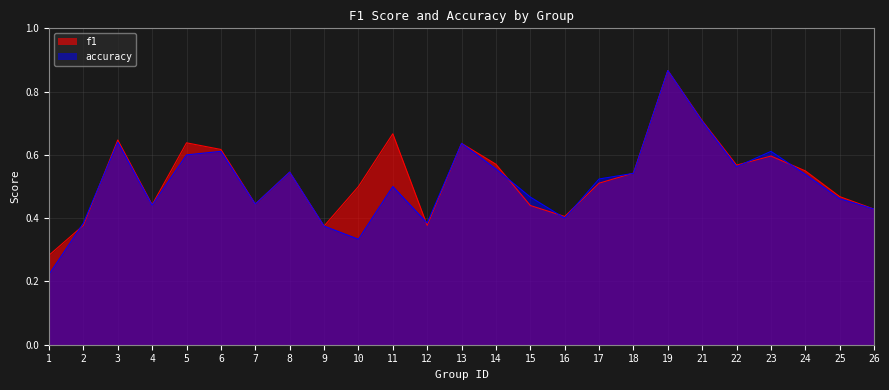

What is the total value across all series at 13?

1.3